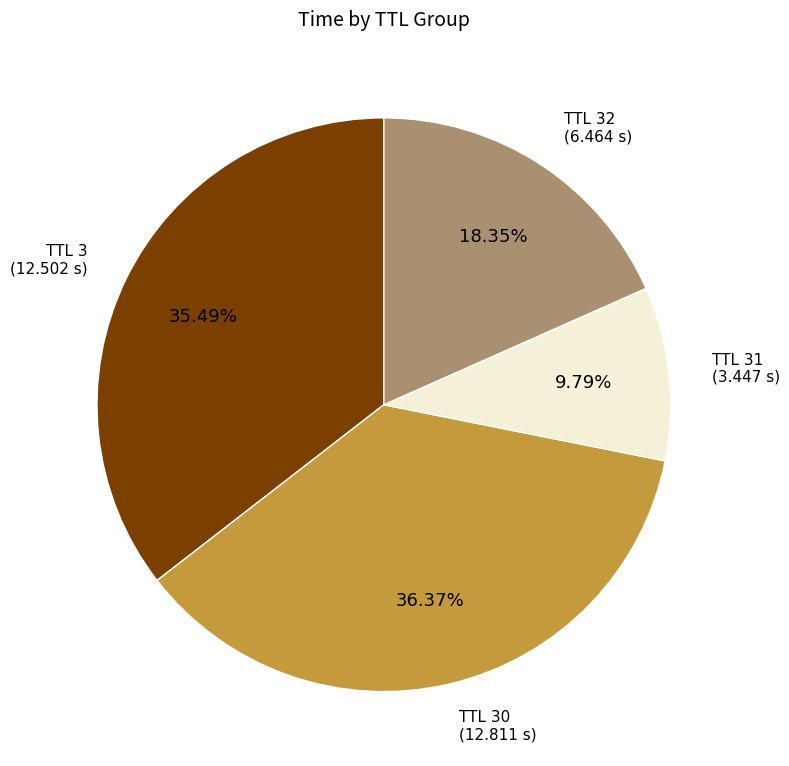

Is there a majority slice in this chart?

No